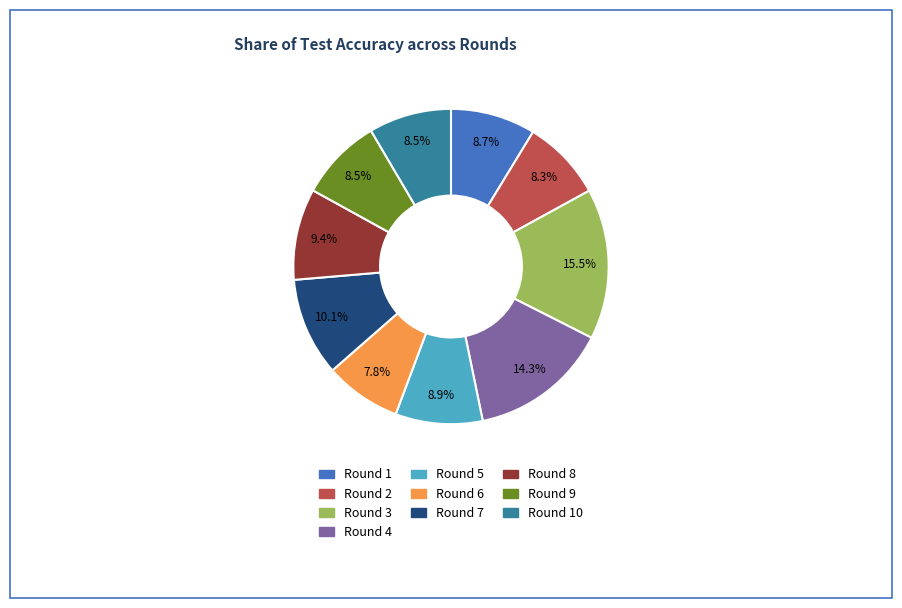

Which has a higher value, Round 4 or Round 10?

Round 4